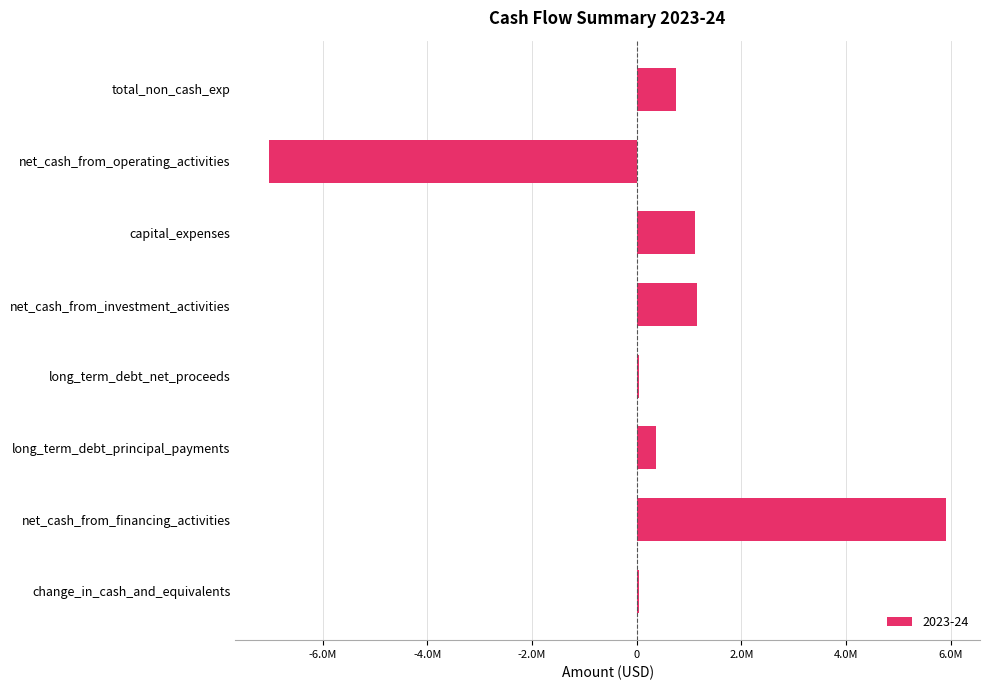

Are the bars horizontal?

Yes